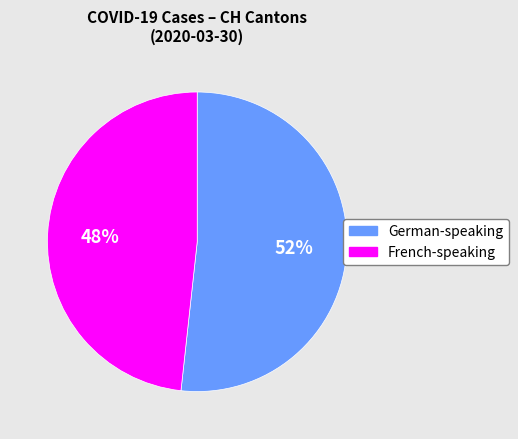

How many segments does this pie chart have?

2